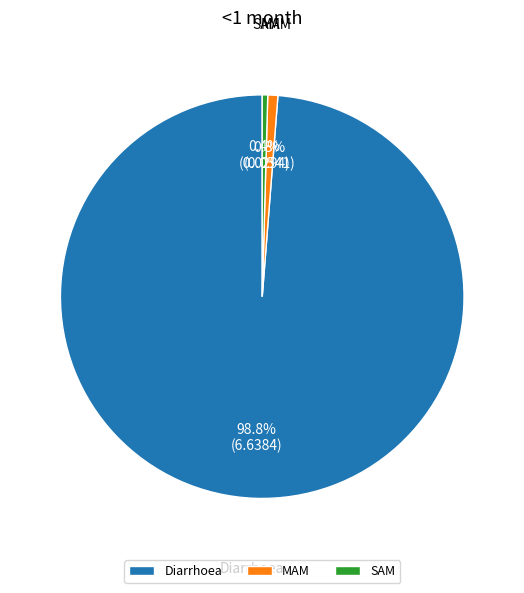

Is it true that Diarrhoea is 88% of the pie?

False